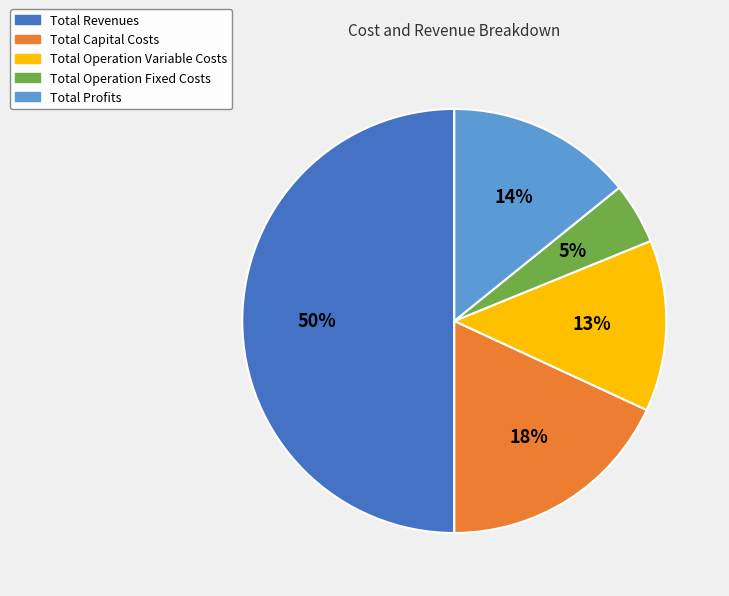

What is the largest slice in the pie chart?

Total Revenues